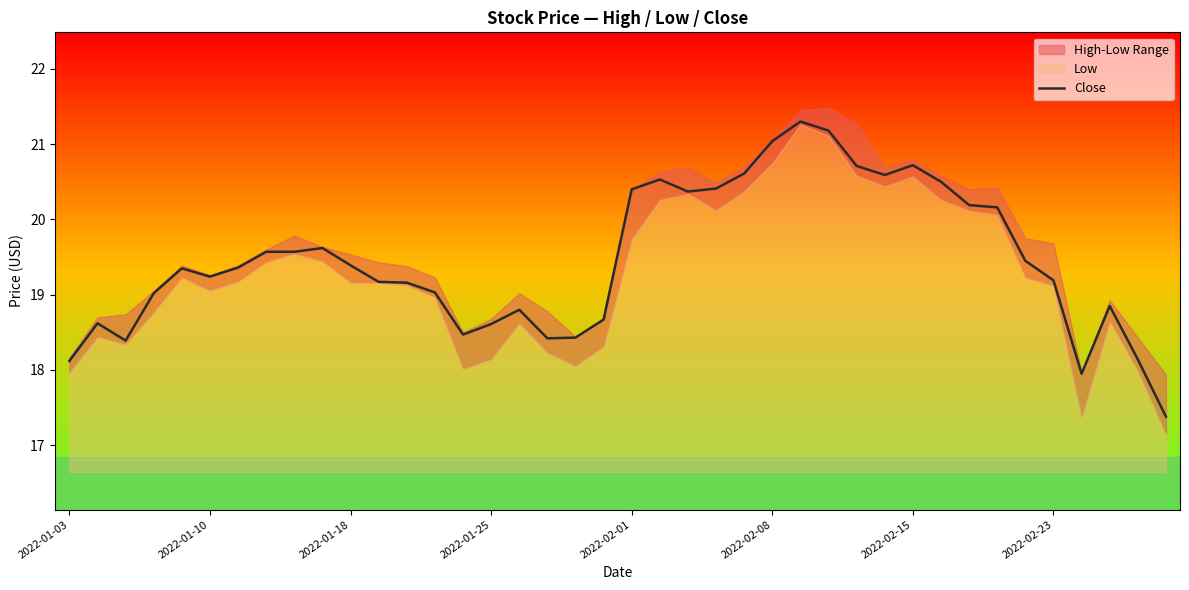

The value of Close at 2022-01-18 is 19.4. True or false?

True